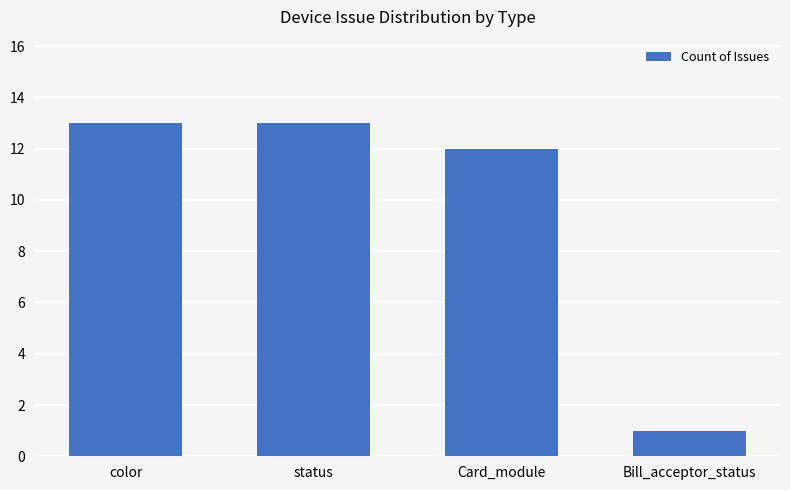

Does the chart contain any negative values?

No